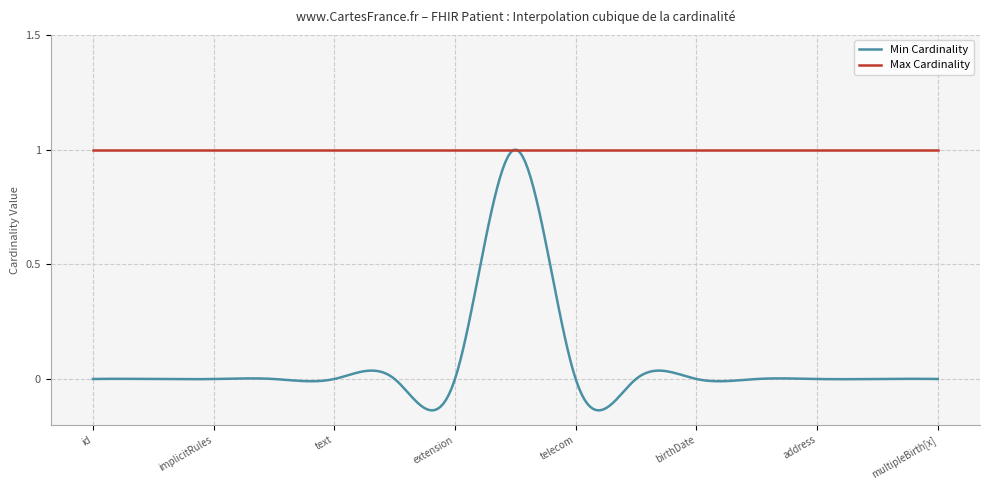

Which series has the largest range (max minus min)?

Min Cardinality